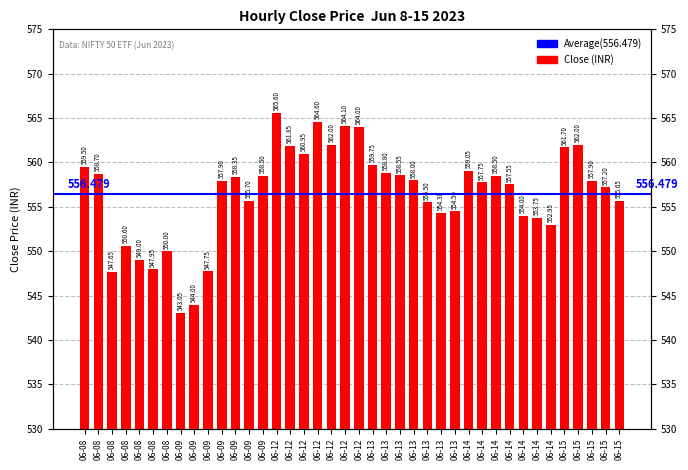

The value at 06-09 is 990.8. True or false?

False